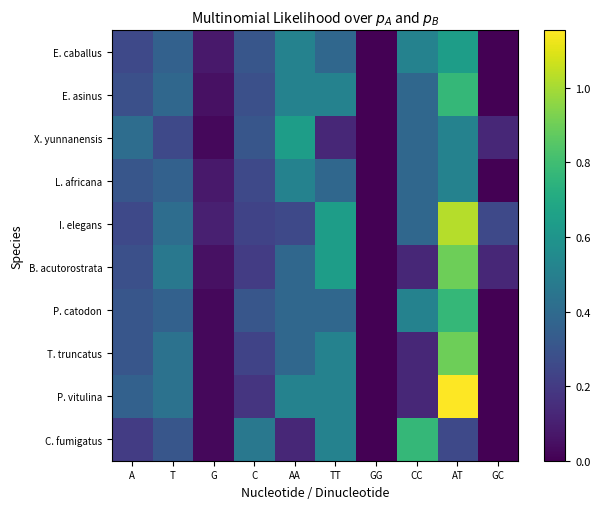

Count the number of data series in this chart.

10